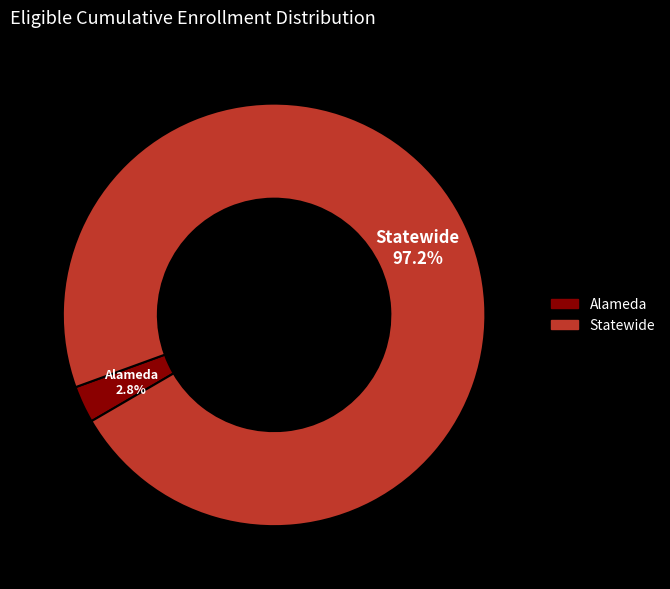

Between Alameda and Statewide, which is larger?

Statewide